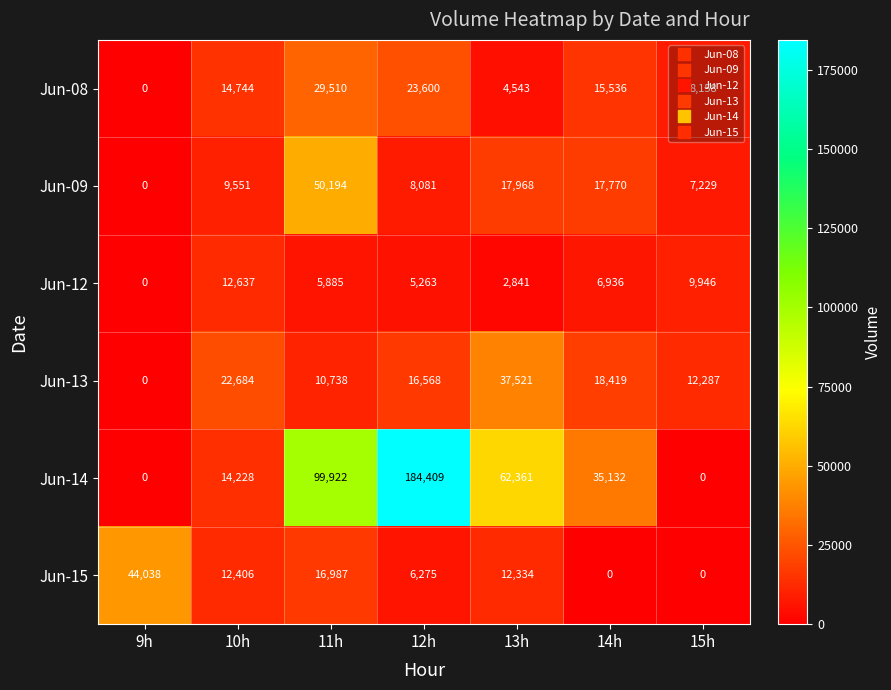

What is the sum of all Jun-13 values?

118217